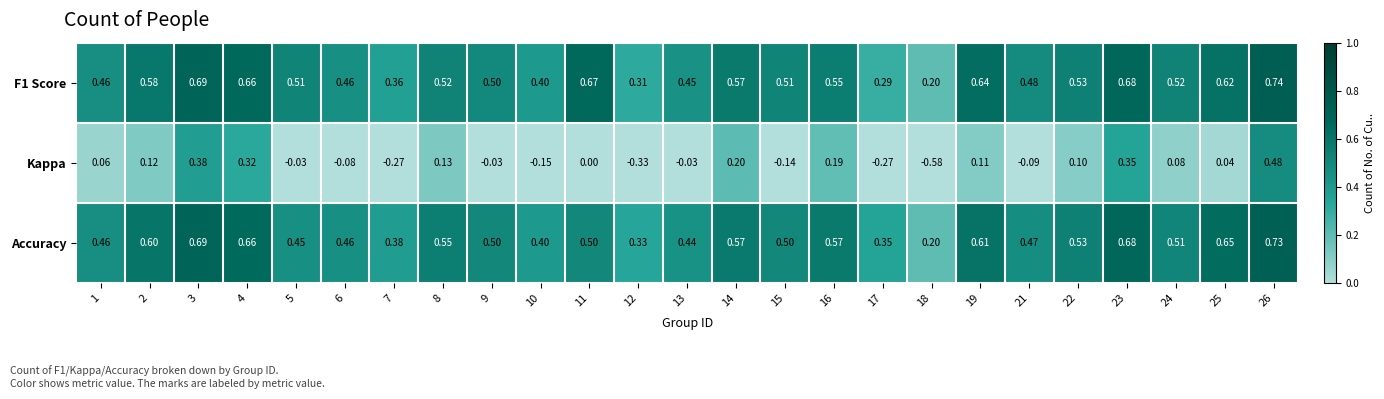

Which series has the largest range (max minus min)?

Kappa